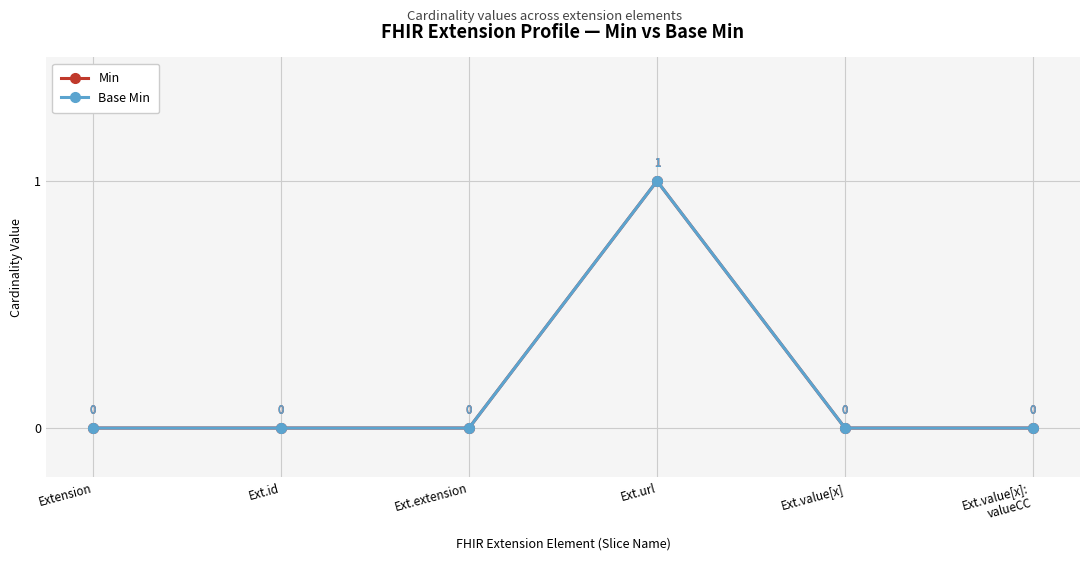

List the series in order of their peak value, highest first.

Min, Base Min